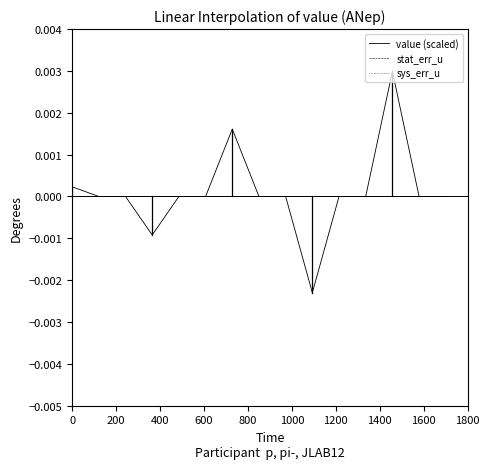

How many interior local peaks does the value (scaled) series have?

2